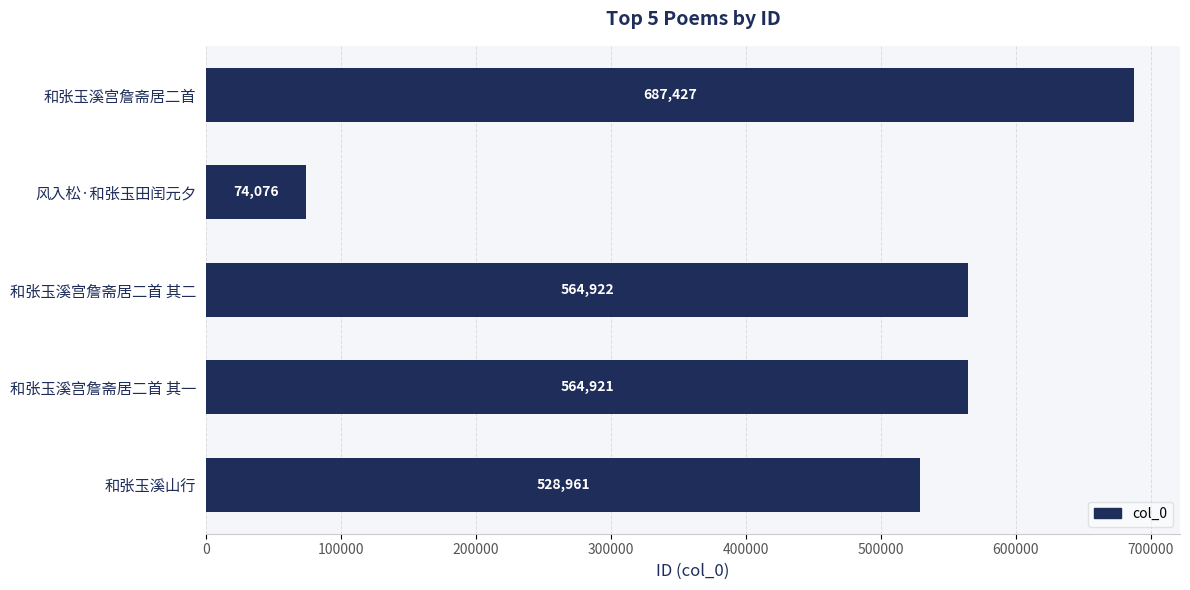

What is the change in value from 和张玉溪宫詹斋居二首 其二 to 和张玉溪山行?

-35961